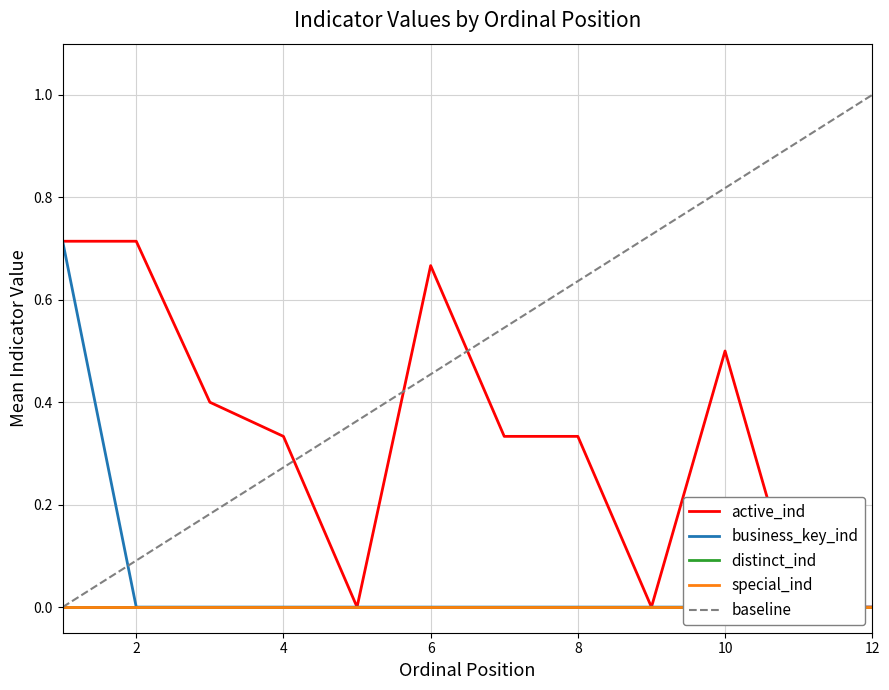

Rank the series at 1 from highest to lowest value.

active_ind, business_key_ind, distinct_ind, special_ind